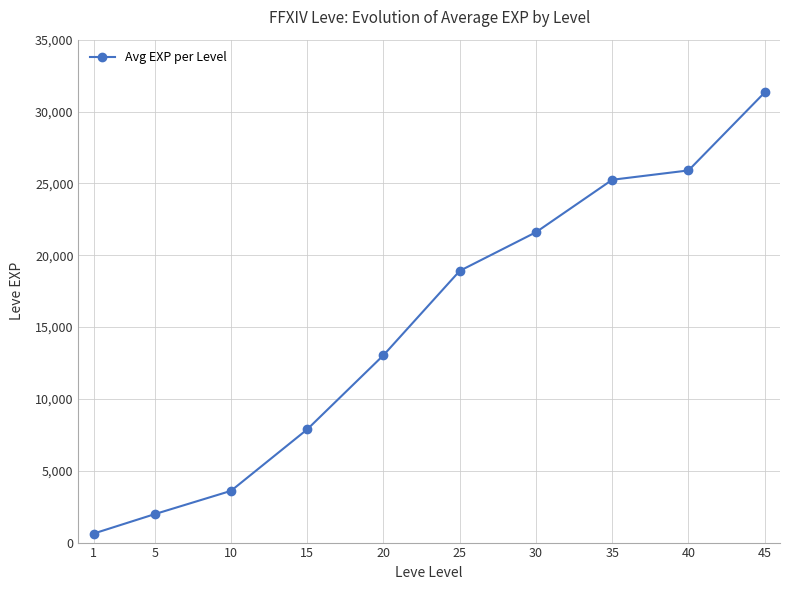

What is the value of the 7th point from the left?

21600